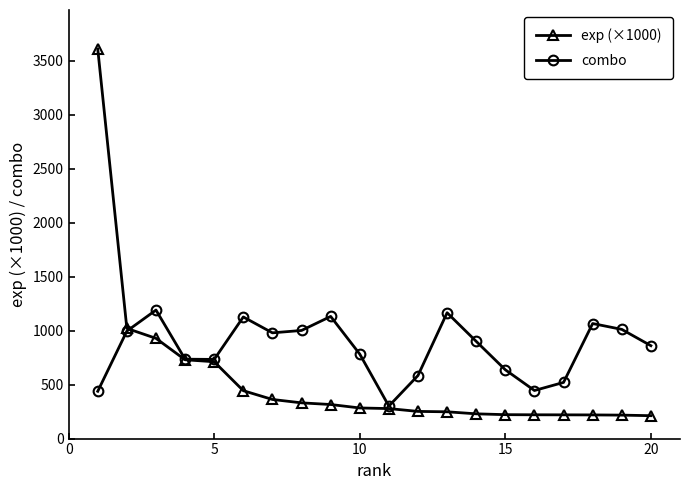

Which series has the largest range (max minus min)?

exp (×1000)